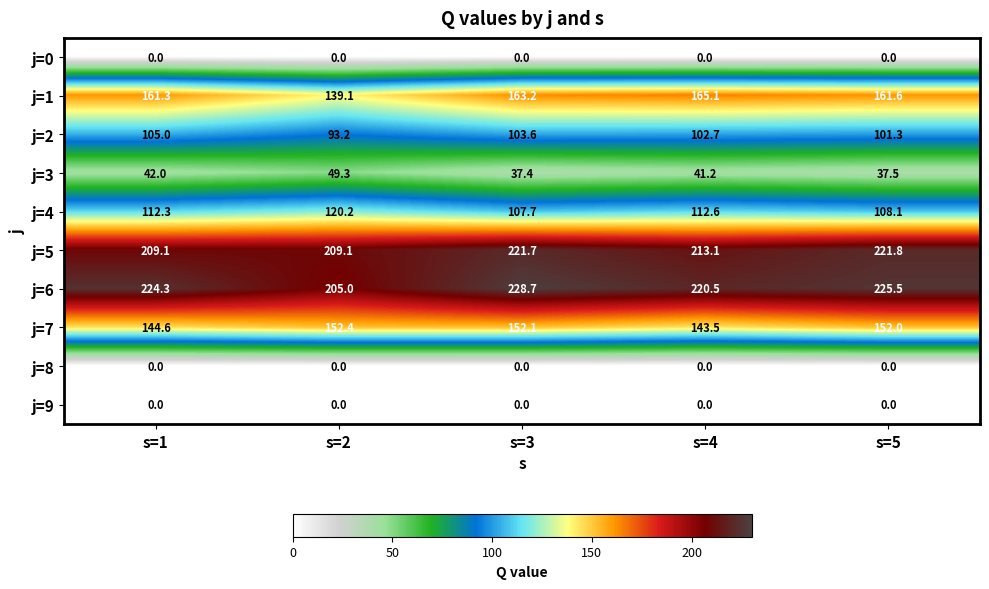

At how many categories does at least one series exceed 80?

5